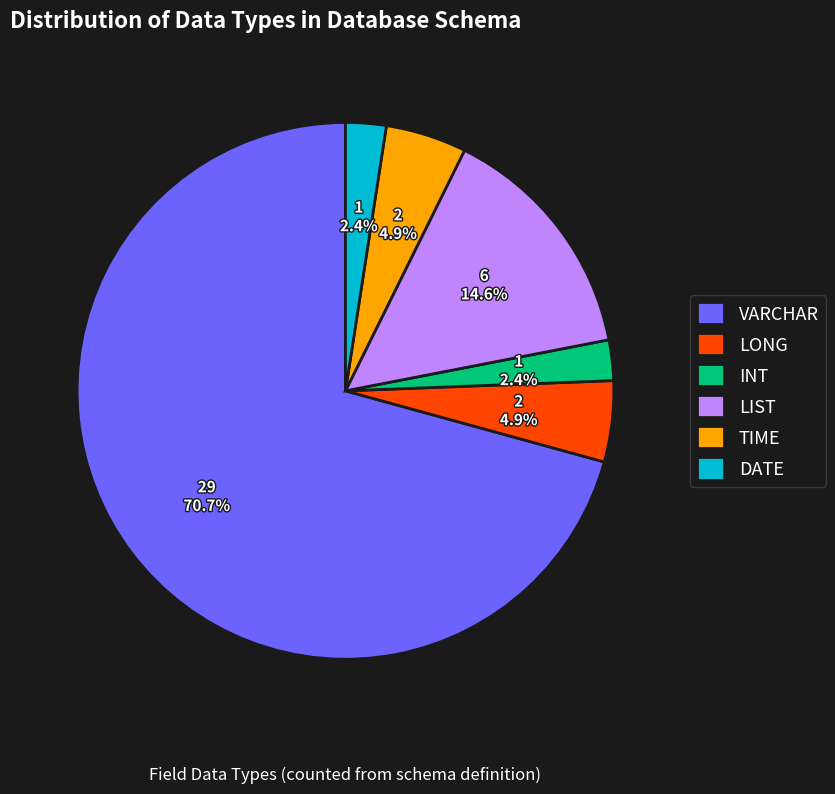

Which slice is the largest?

VARCHAR